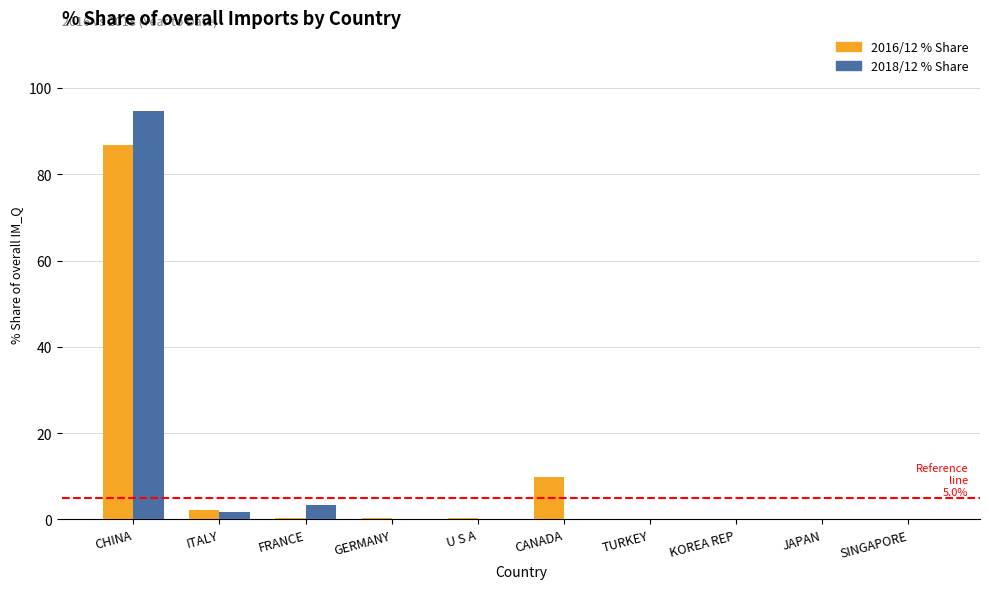

What is the maximum value shown in the chart?

94.6